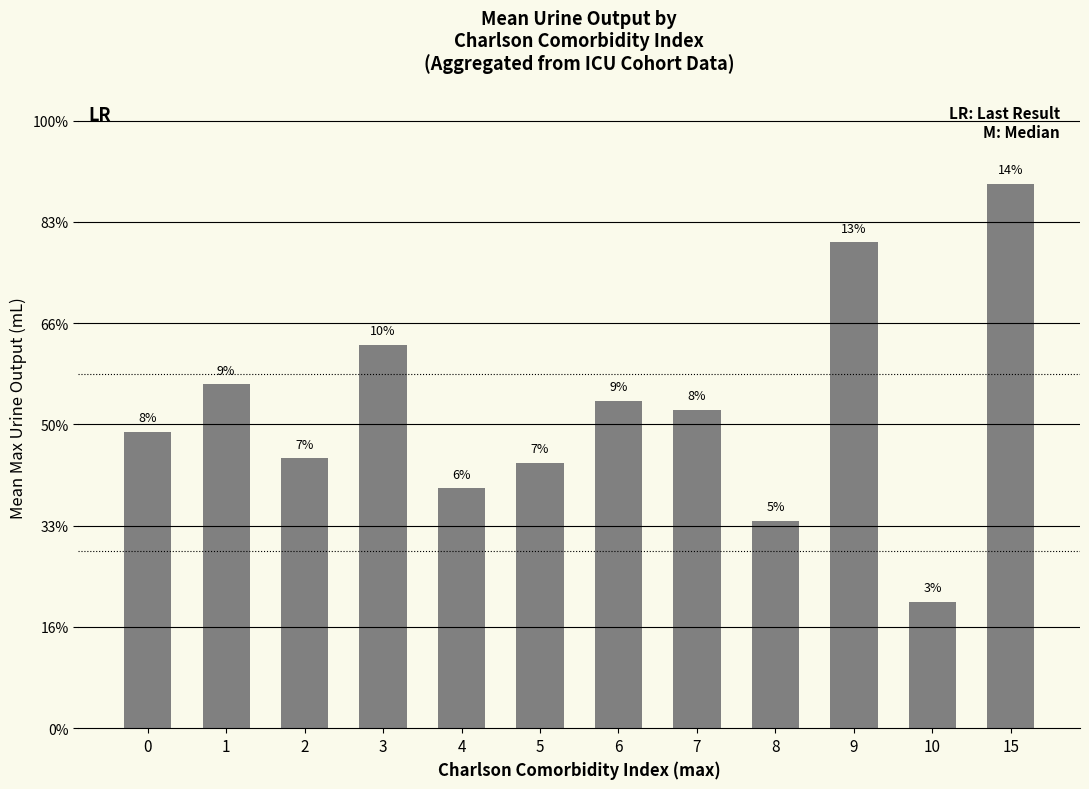

What is the change in value from 0 to 2?

-104.7